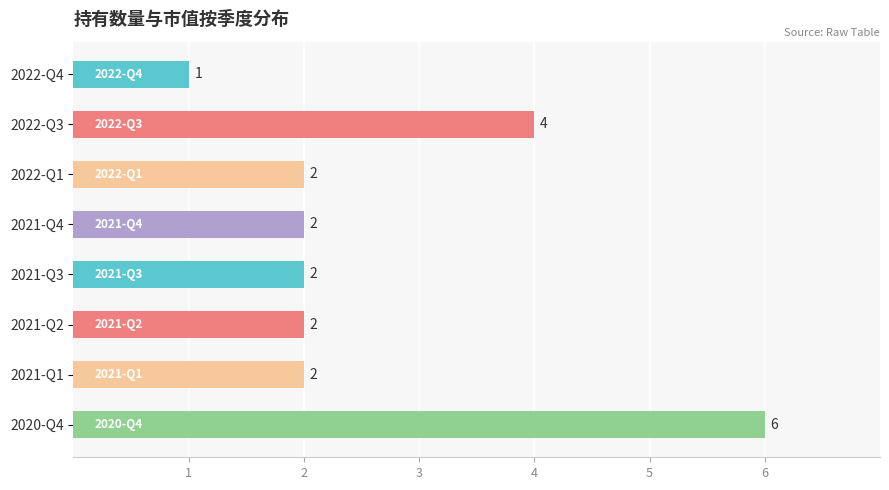

Does the chart contain stacked bars?

No